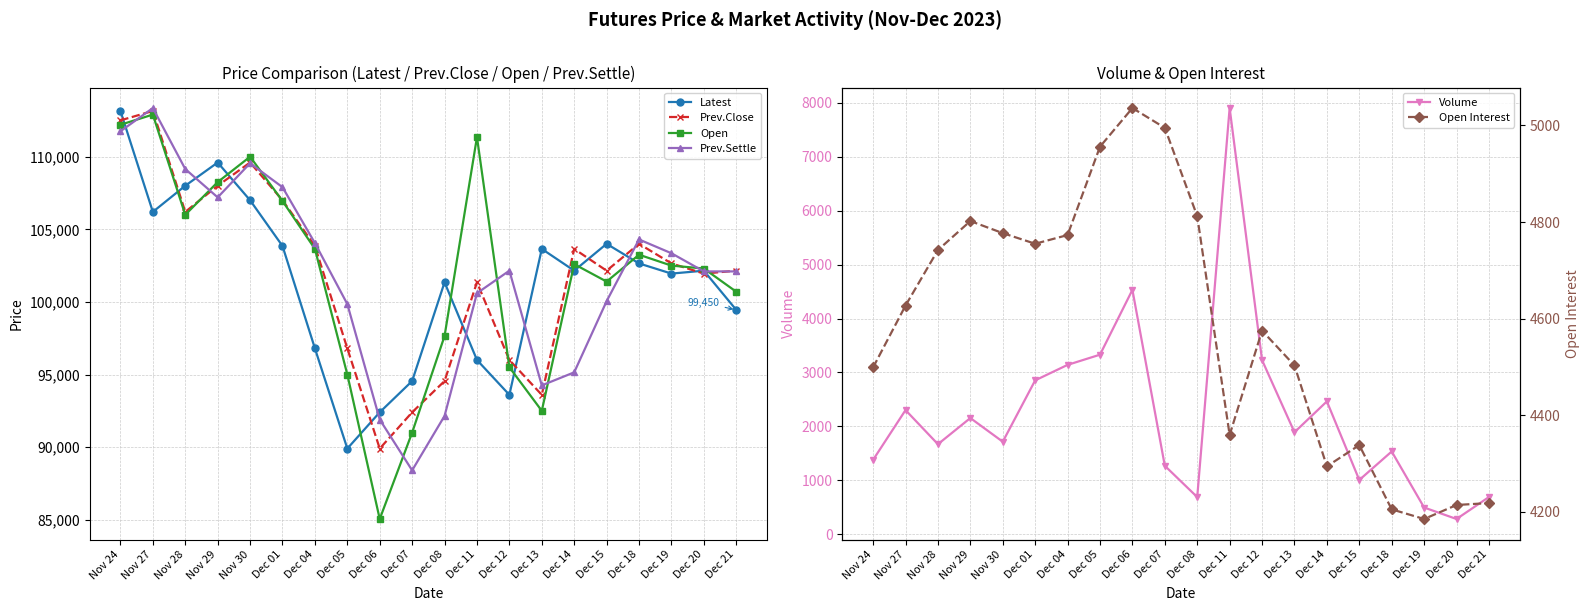

What is the spread (max minus min) of values at Dec 07?

93279